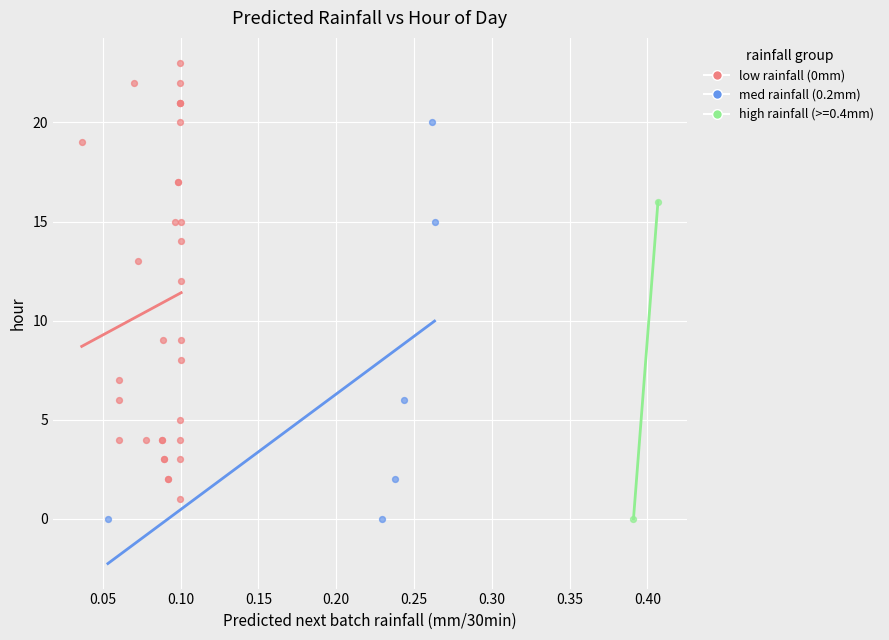

Which series reaches the maximum Y coordinate?

low rainfall (0mm)